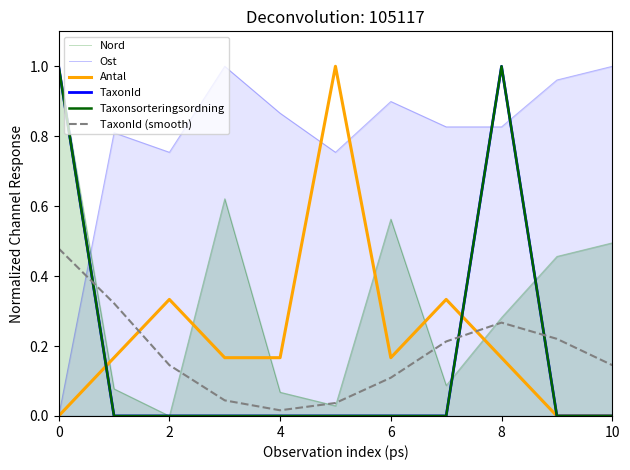

Does the chart display data point markers on the line(s)?

No